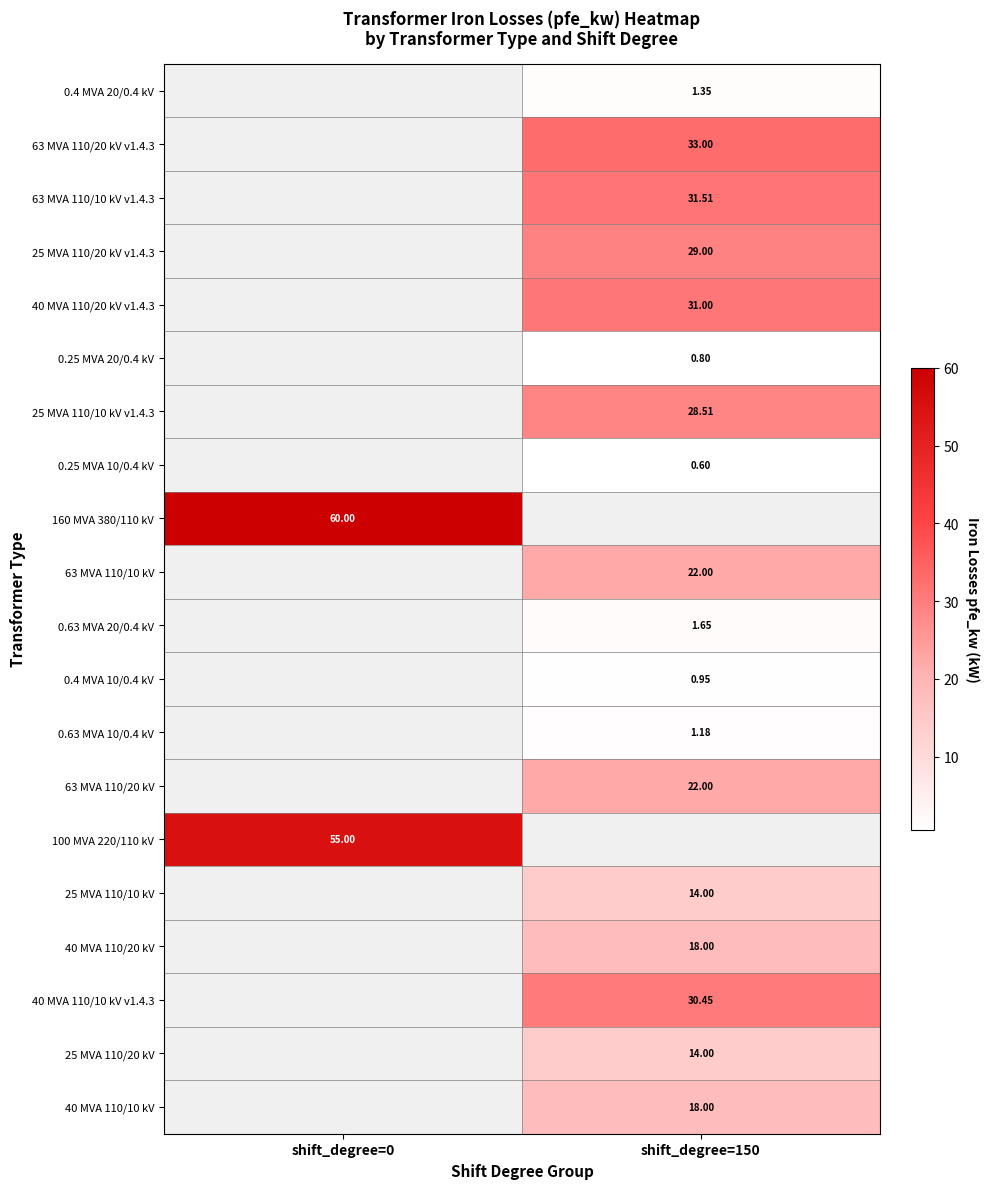

What is the spread (max minus min) of values at shift_degree=150?

32.4